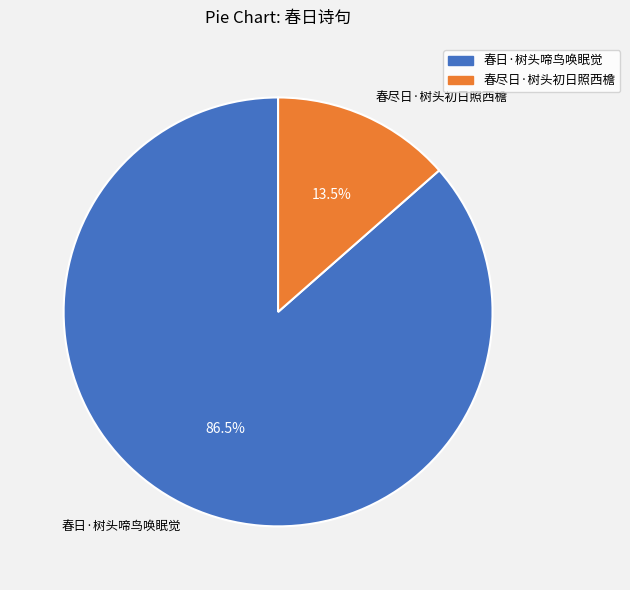

Which category accounts for the majority?

春日·树头啼鸟唤眠觉